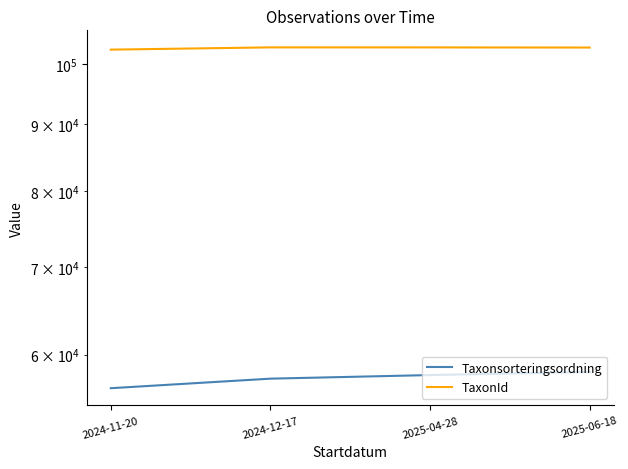

What position from the left is 2025-04-28?

3